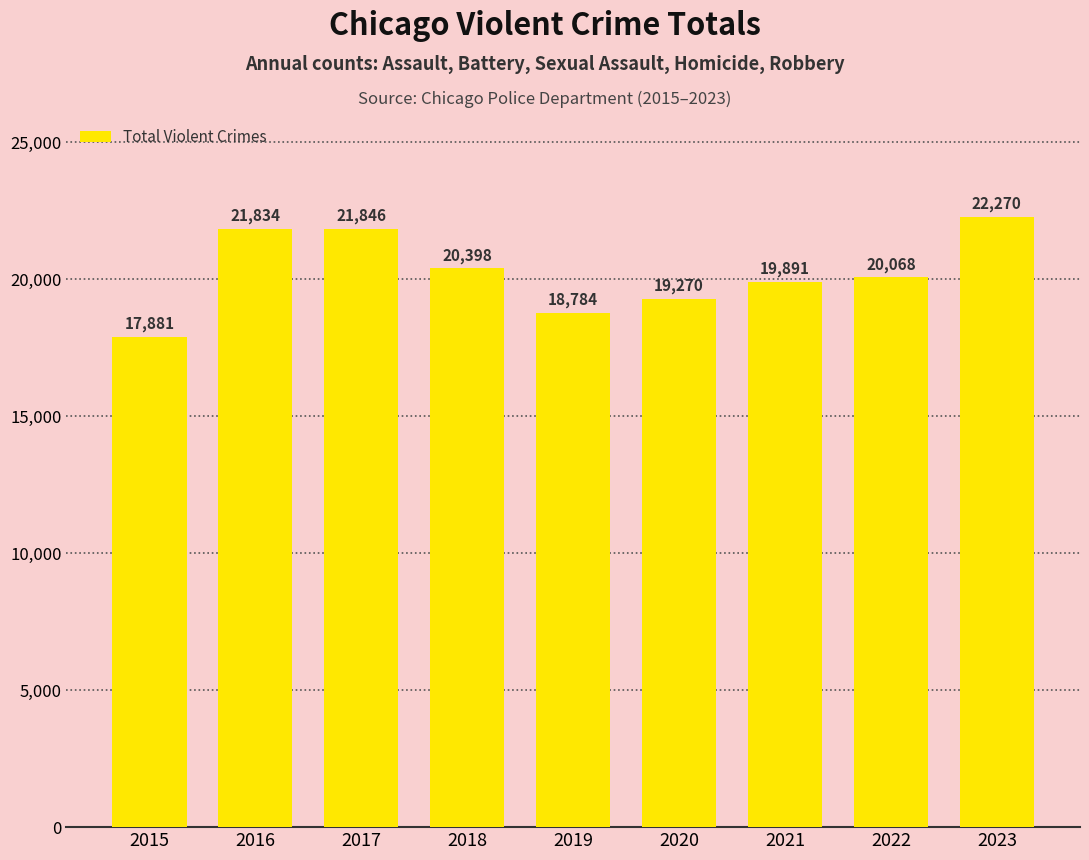

What is the value of the 7th bar from the left?

19891